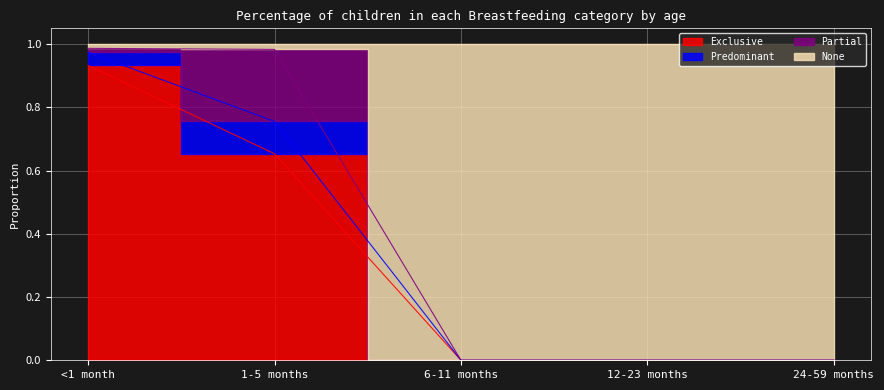

What is the label of the 1st point from the left?

<1 month